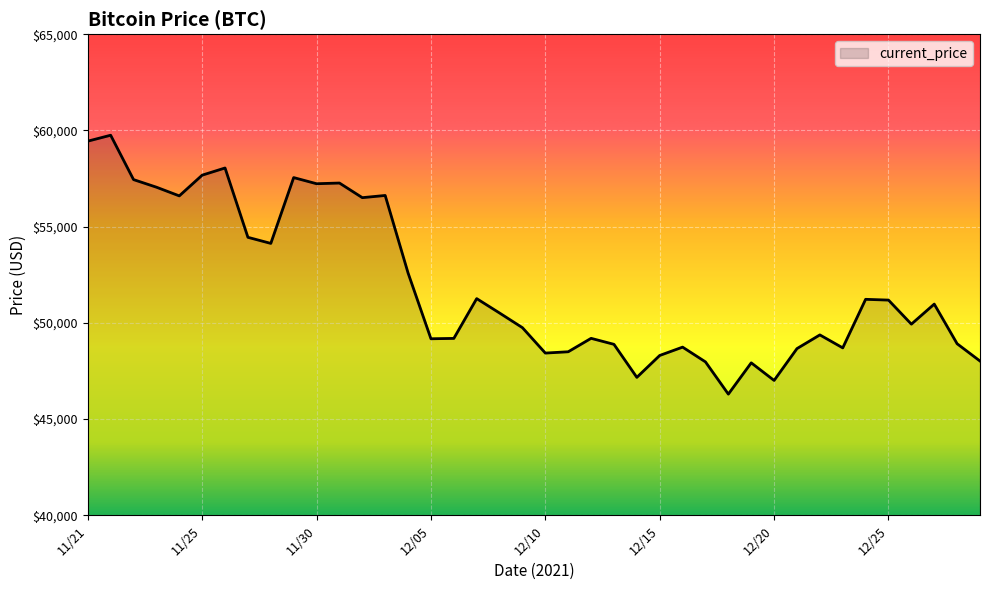

How many distinct data groups are displayed?

1